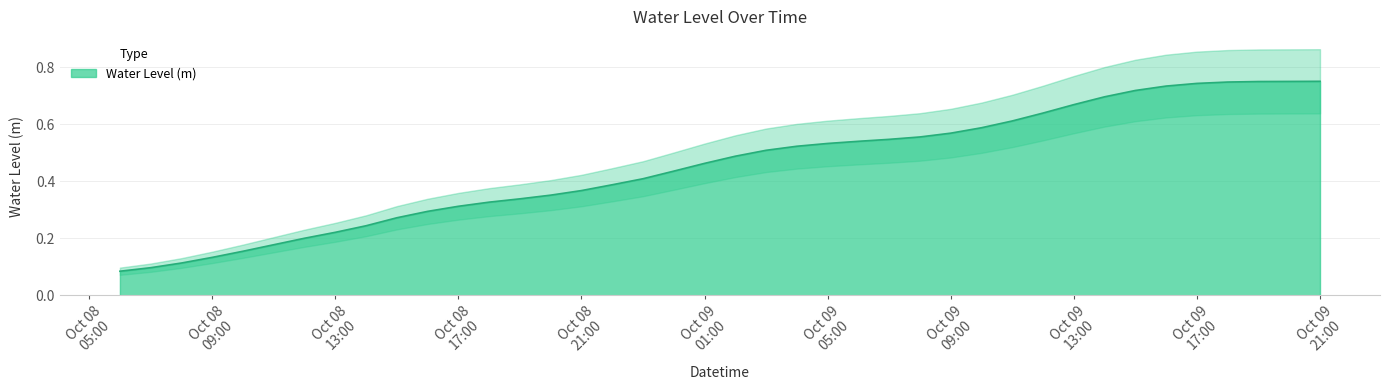

What is the difference between the second highest and minimum values?

0.7